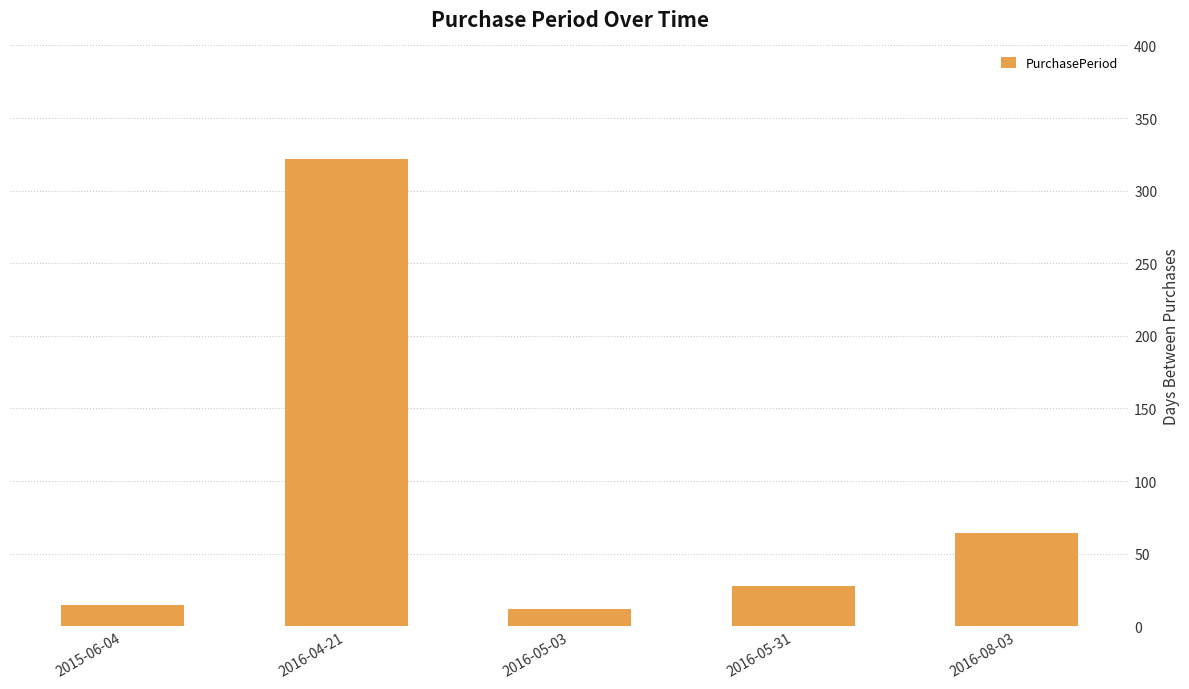

What is the difference between the second highest and minimum values?

52